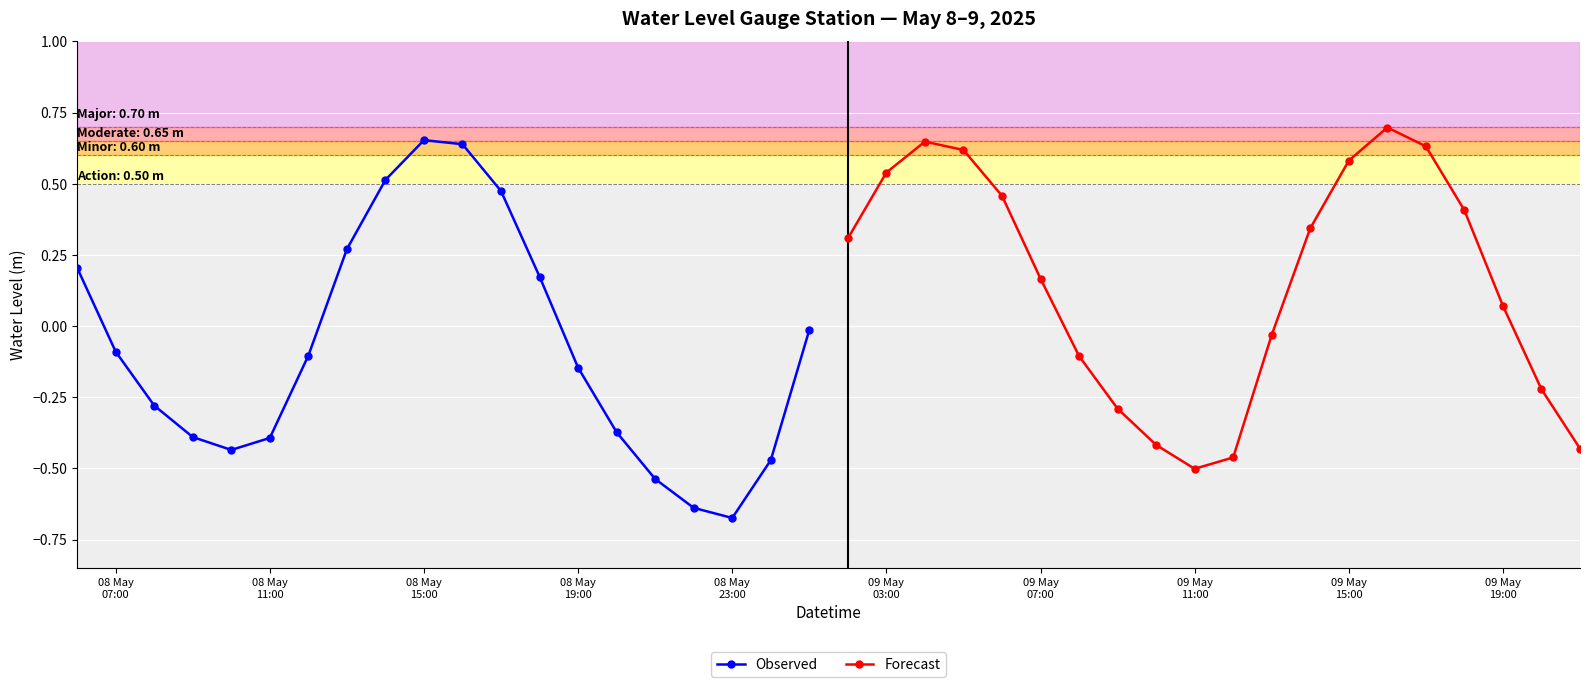

In Observed, how many points are lower than both neighbors (excluding endpoints)?

2